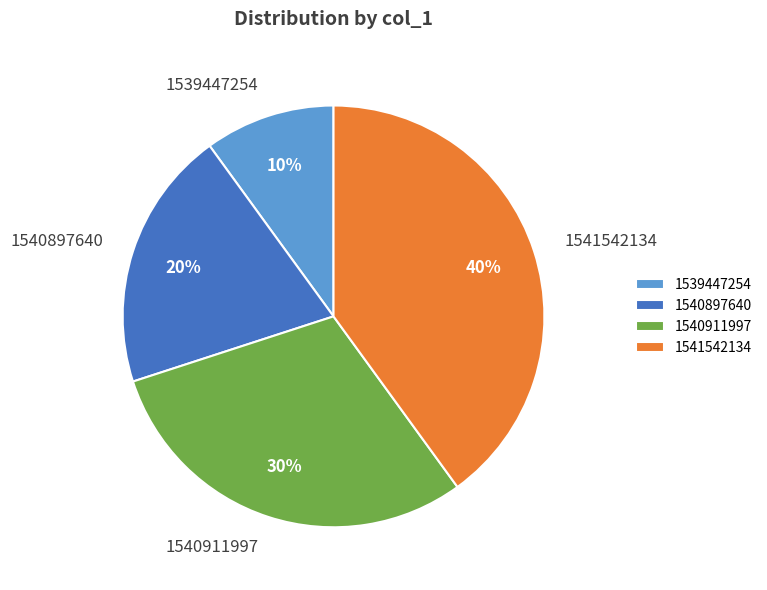

True or false: 1540911997 accounts for 21% of the total.

False